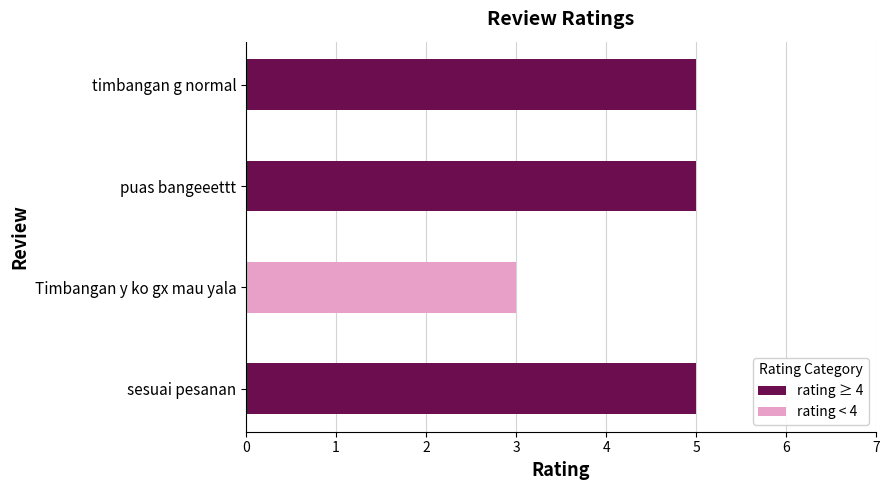

What is the label of the 2nd bar from the left?

Timbangan y ko gx mau yala